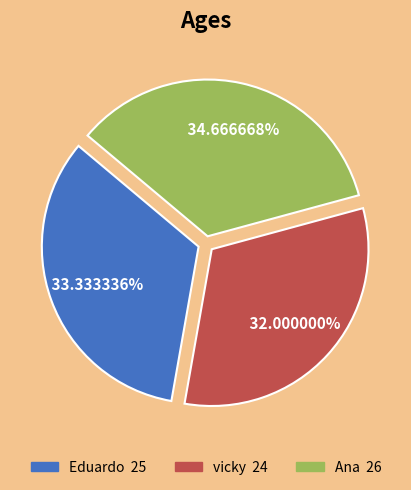

How many slices are in this pie chart?

3